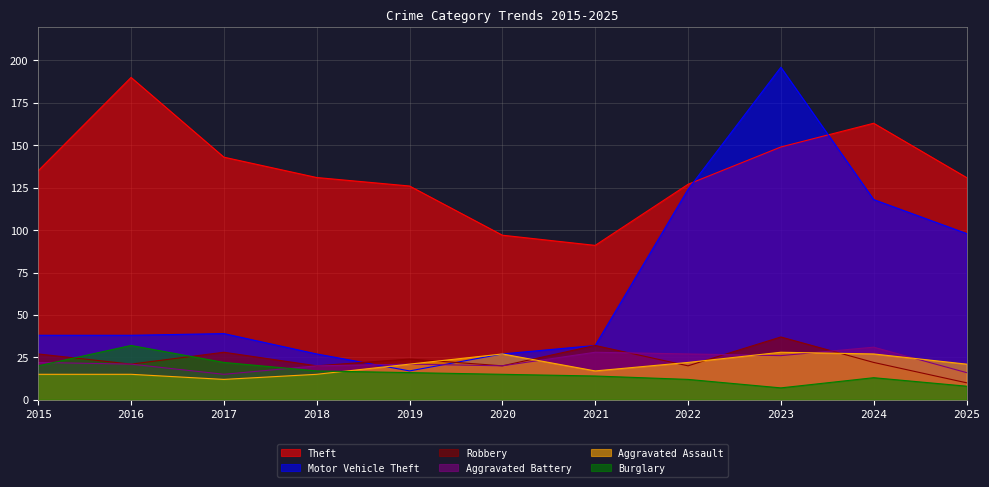

Which series has the largest total across all categories?

Theft